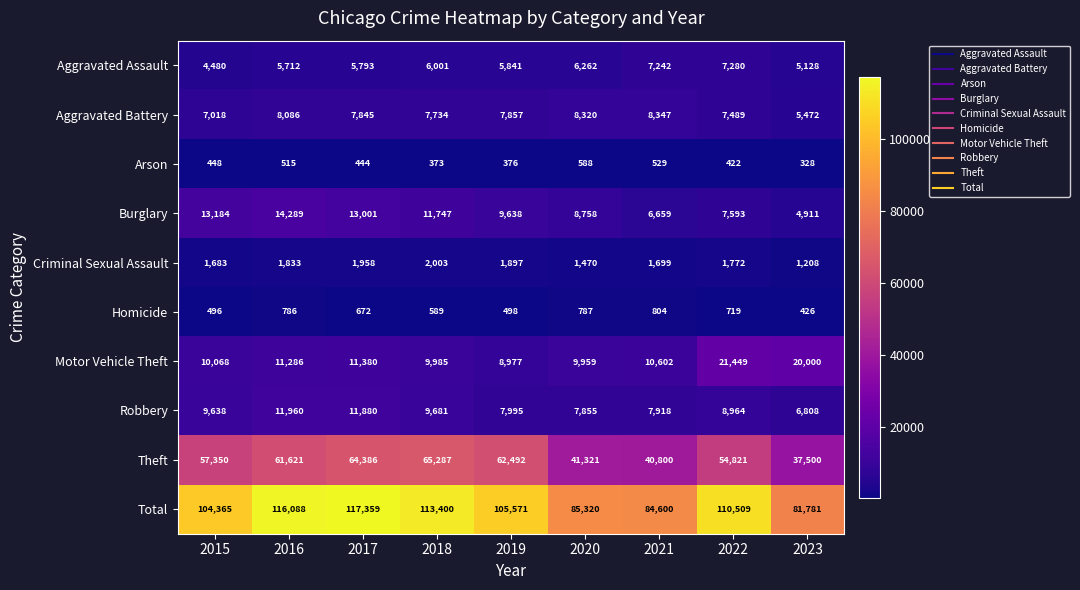

What is the difference between the second highest and minimum values in the Total series?

34307